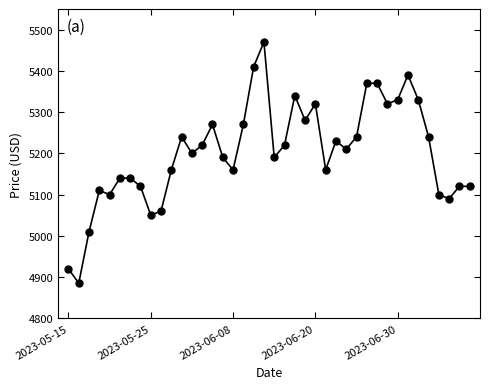

What is the minimum value shown in the chart?

4885